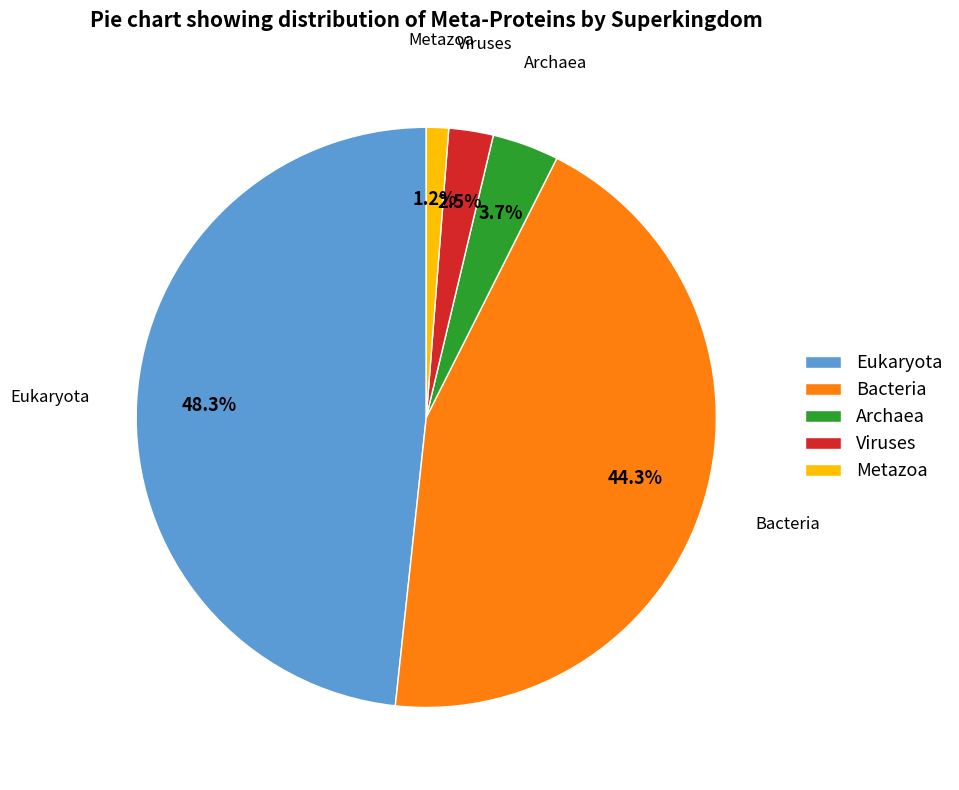

To the nearest percent, what is the average slice percentage?

20%